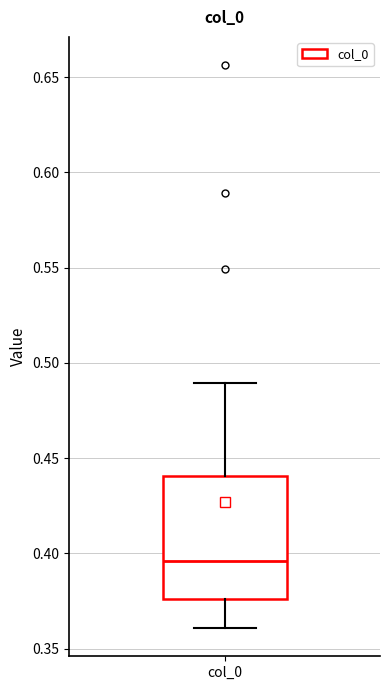

Transcribe this box plot: give where the median line is, the range the box spans, and where the two whiskers end, as read against the y-axis. The values are not printed on the chart, so give them approximately, as read against the axis.

median 0.395, box 0.375 to 0.440, whiskers 0.360 to 0.490